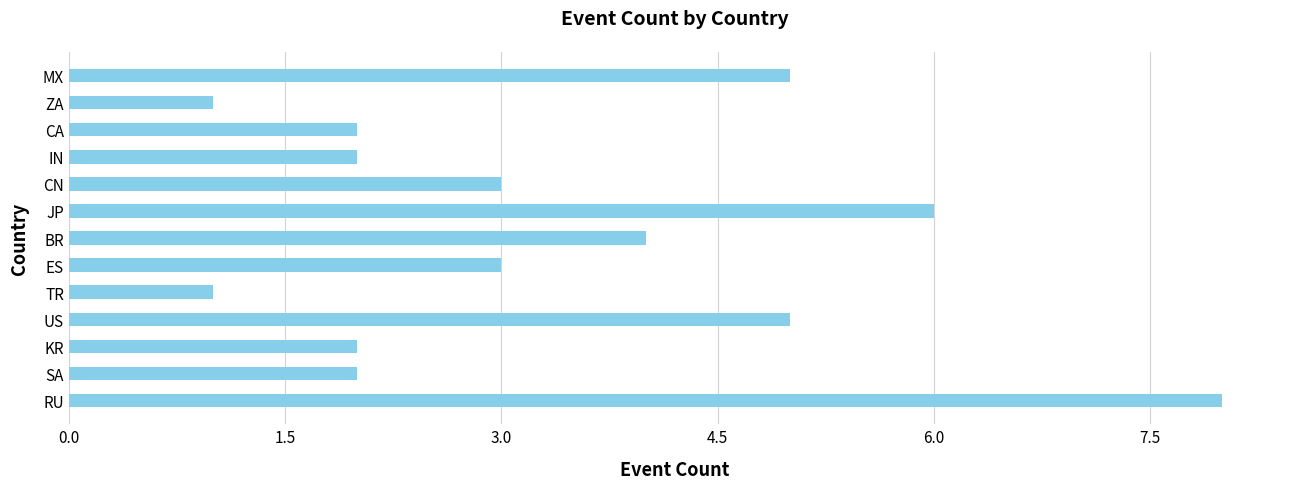

What is the difference between the maximum and second lowest values?

7